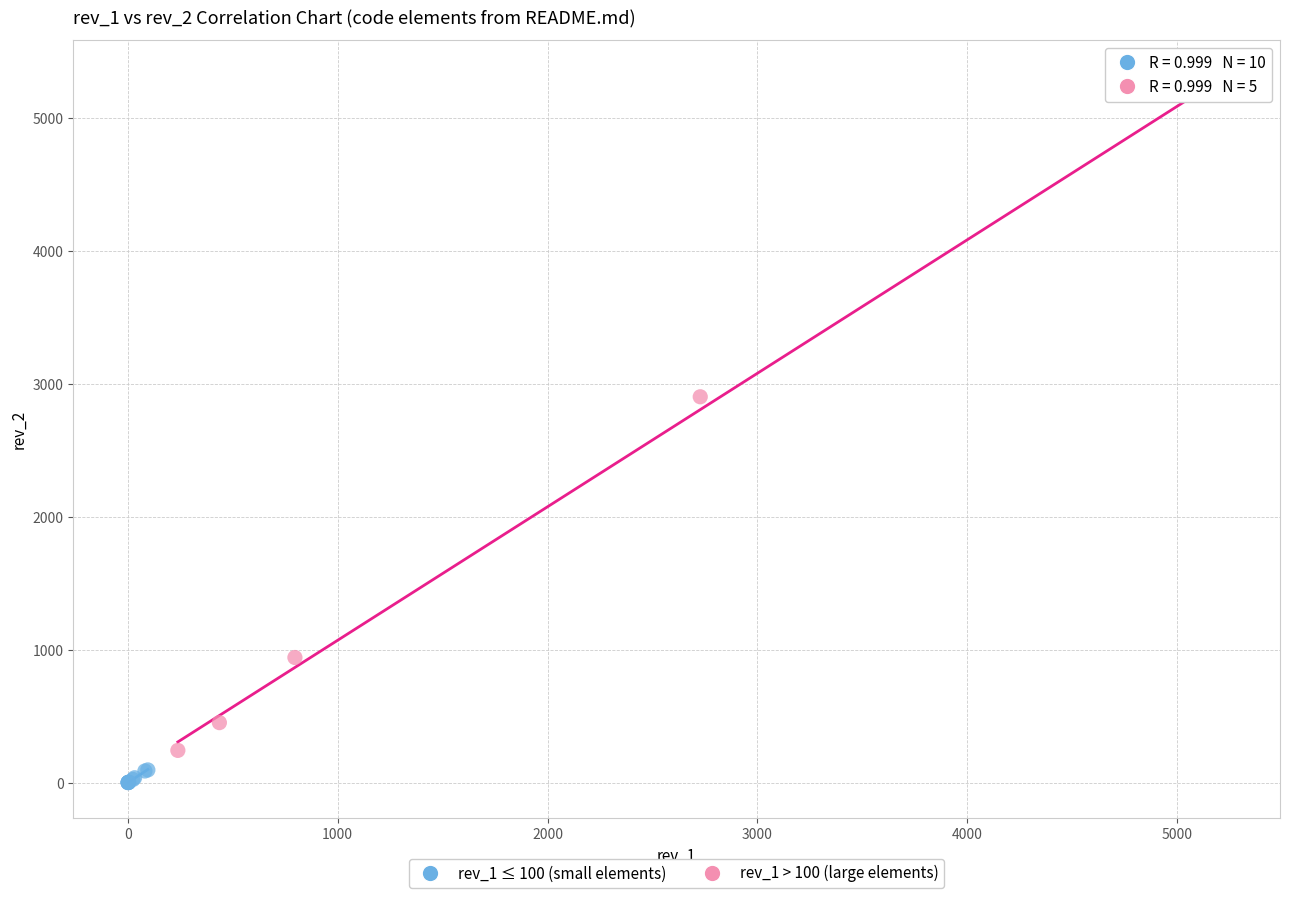

Which series contains the highest Y value?

rev_1 > 100 (large elements)